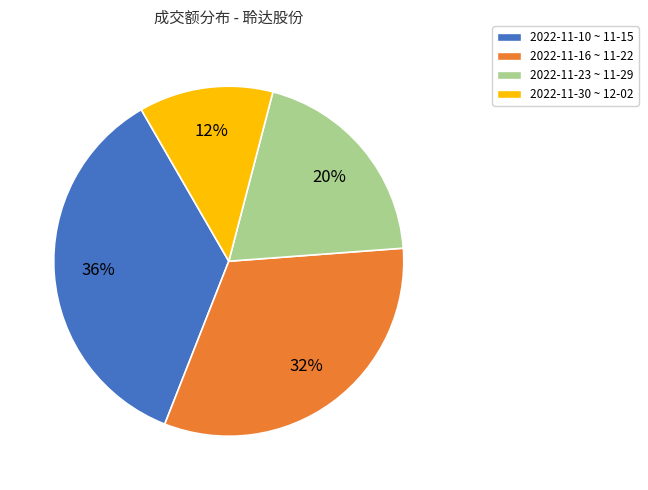

Does any single category account for the majority?

No